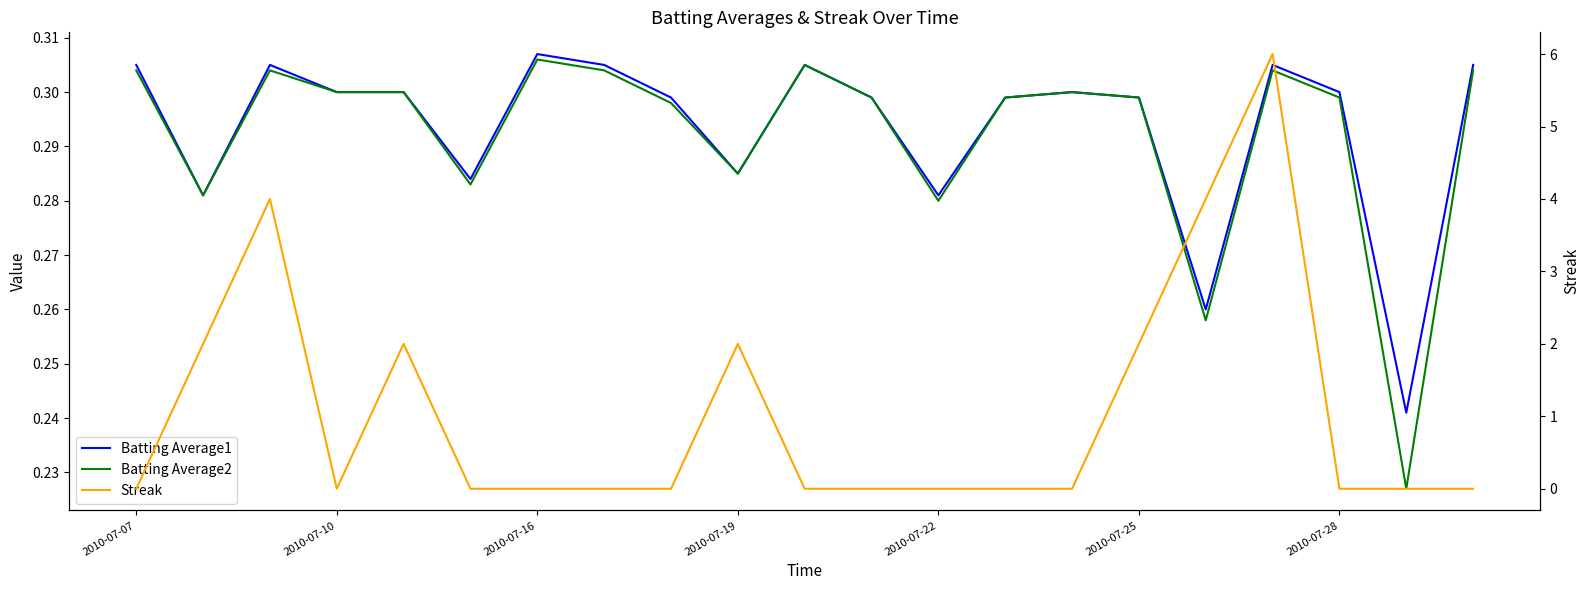

True or false: Streak has more than 0 interior local peaks.

True